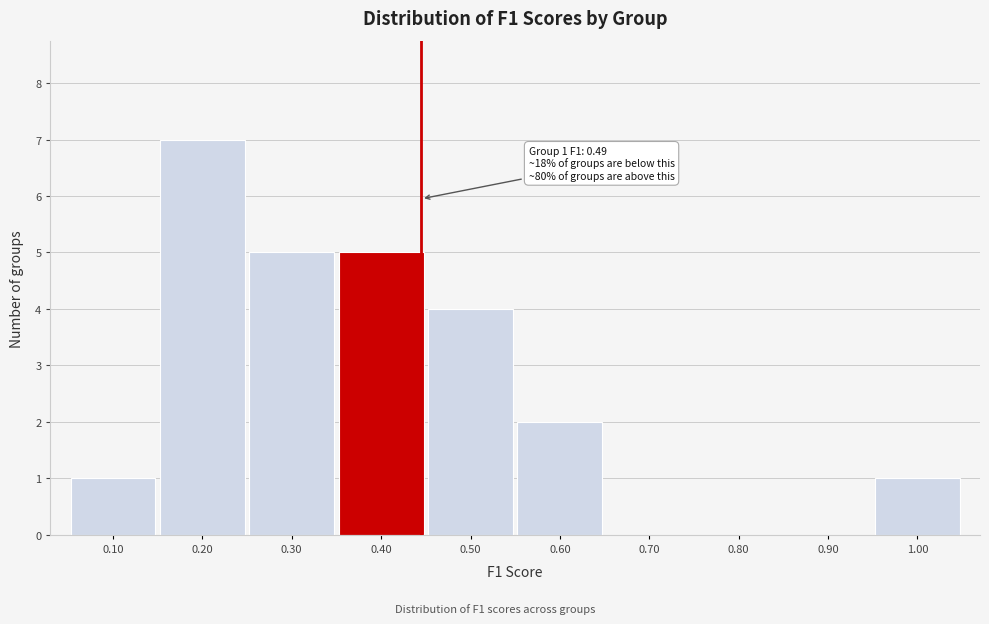

Reading left to right, transcribe all the data shown in this chart.

0.10=1	0.20=7	0.30=5	0.40=5	0.50=4	0.60=2	0.70=0	0.80=0	0.90=0	1.00=1